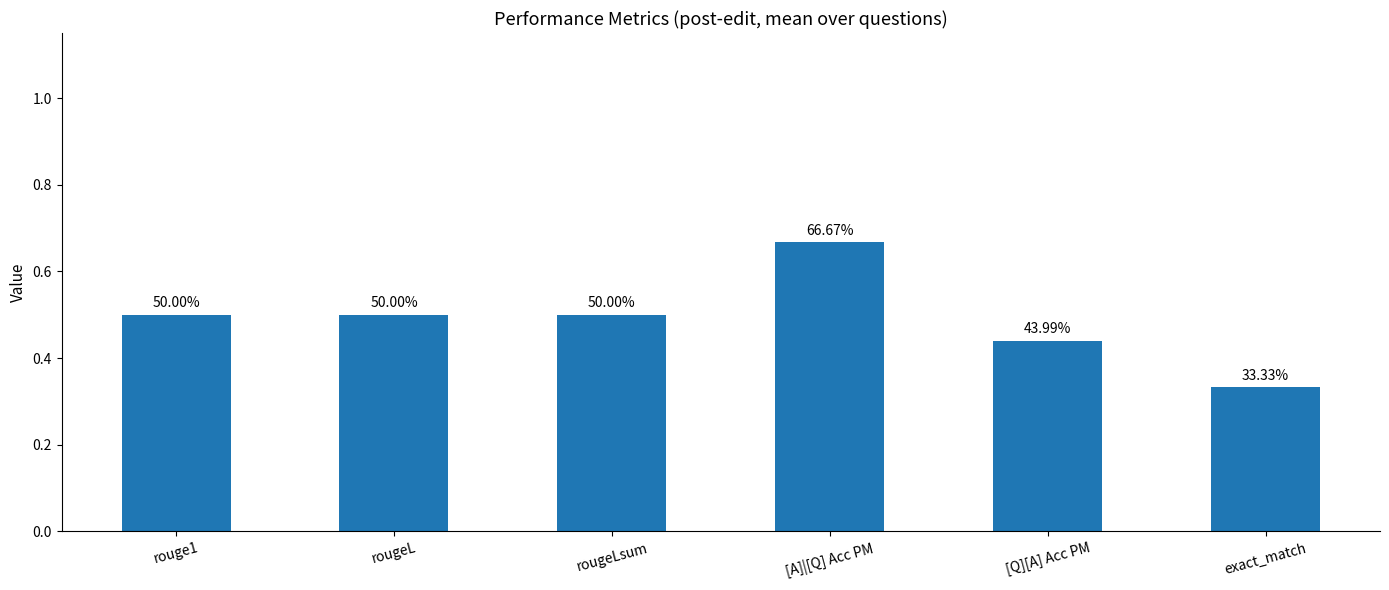

How many bars are there in total?

6